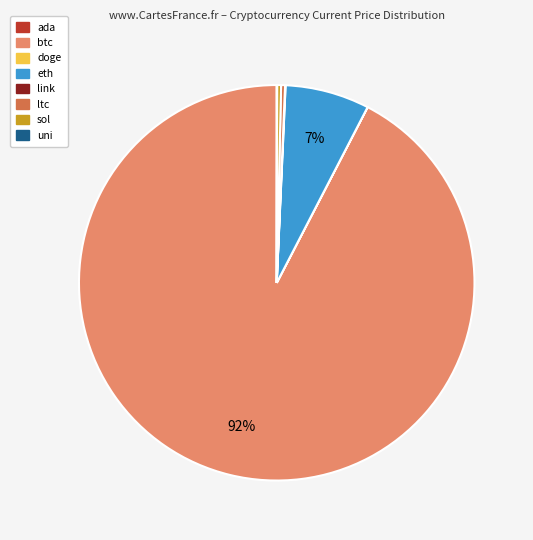

To the nearest percent, what portion does eth represent?

7%